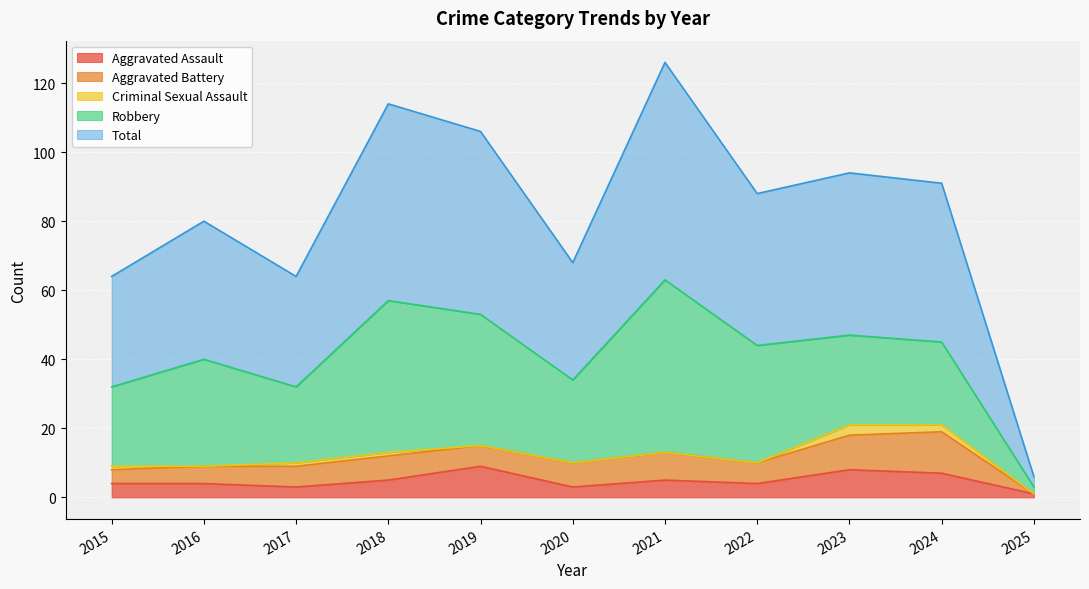

True or false: Total and Aggravated Assault intersect in this chart.

False